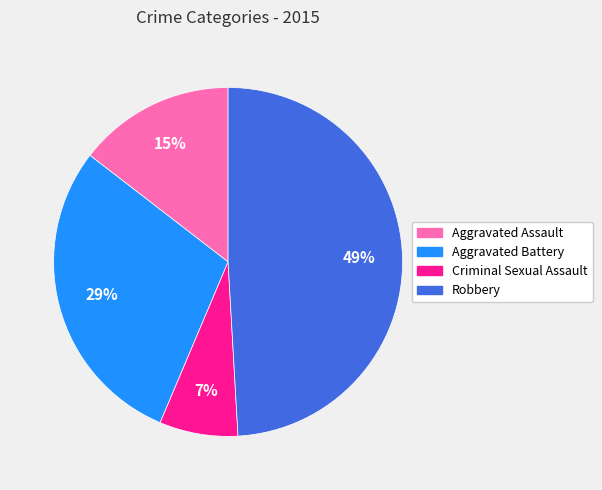

Is it true that Aggravated Battery is 29% of the pie?

True